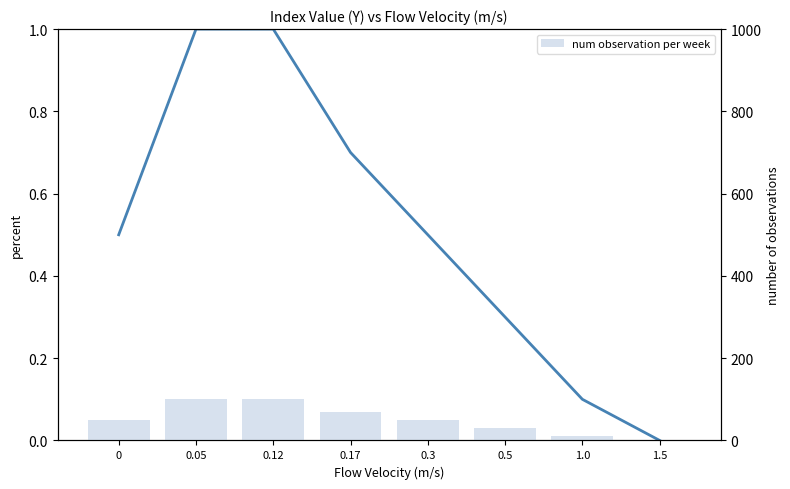

What is the approximate value of num observation per week at 0?

50.0